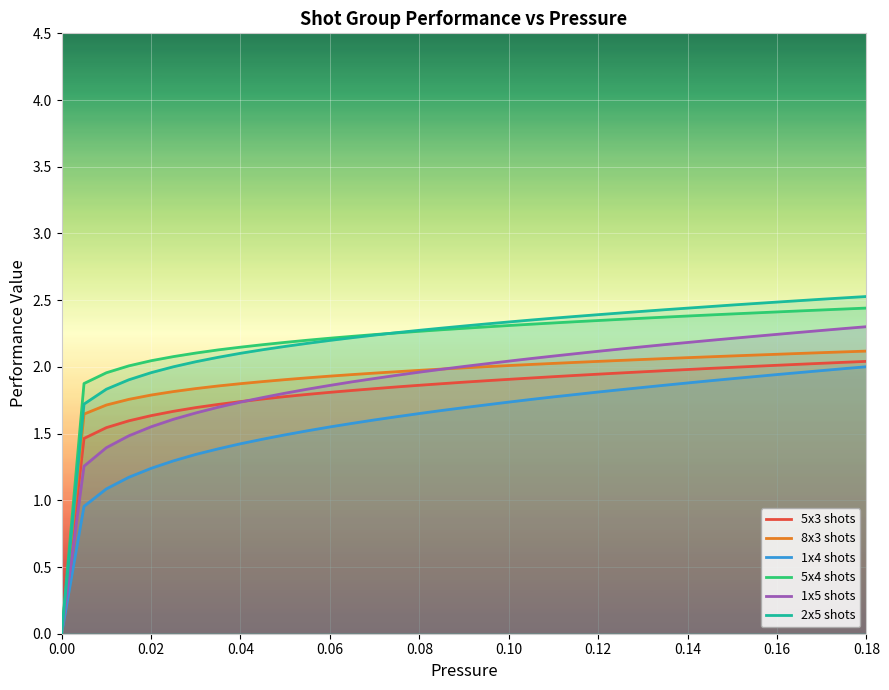

True or false: 5x4 shots has a value of 1.2 at 0.10.

False